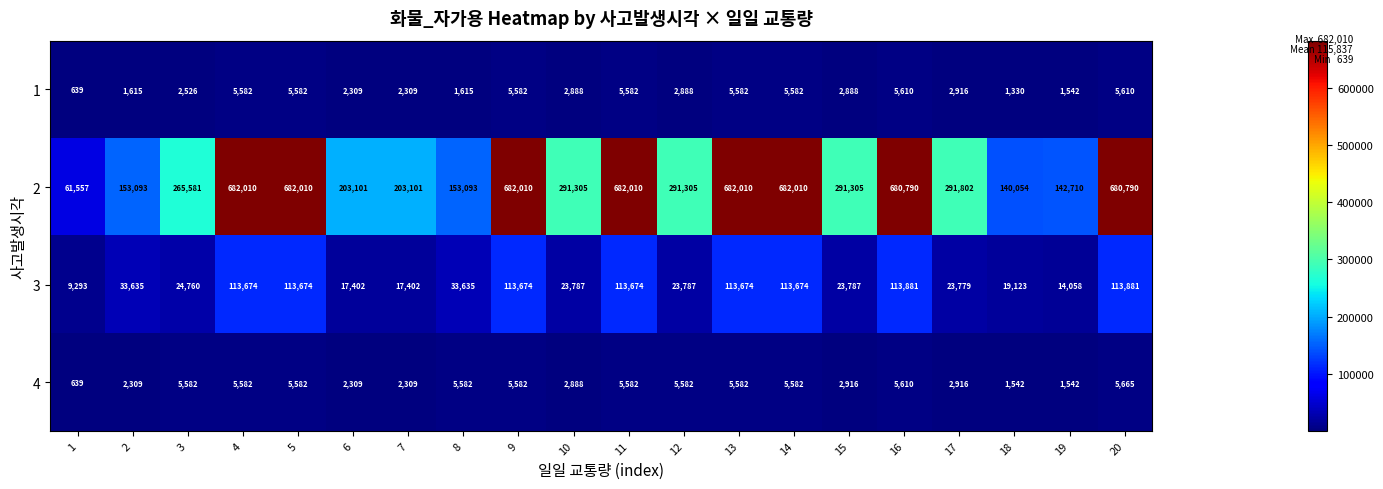

What is the spread (max minus min) of values at 12?

288417